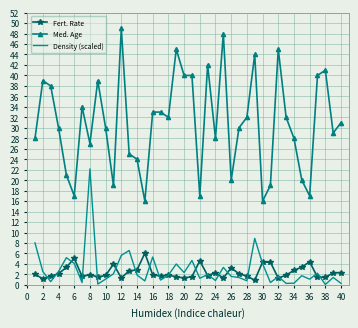

List the series in order of their peak value, highest first.

Med. Age, Density (scaled), Fert. Rate